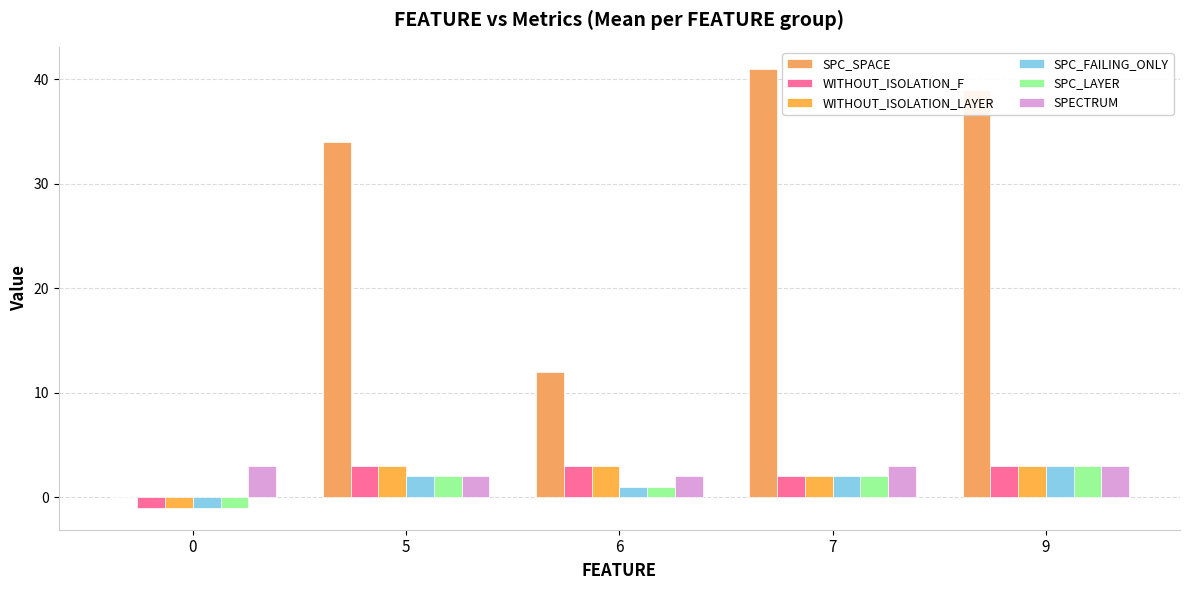

The value of SPECTRUM at 0 is 3. True or false?

True